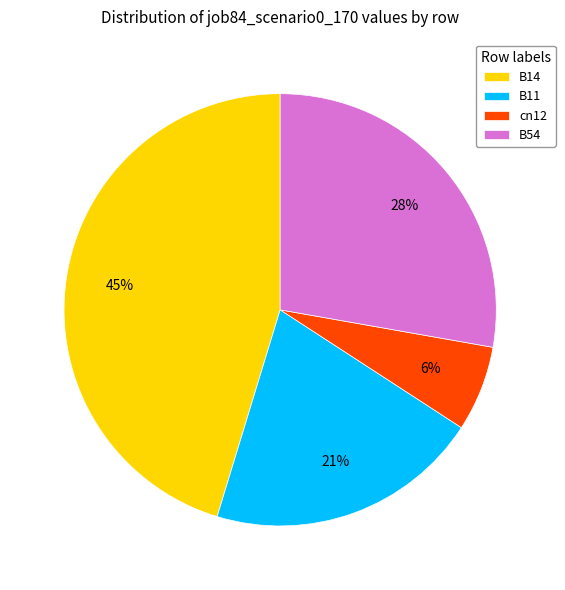

To the nearest percent, what portion does B11 represent?

21%